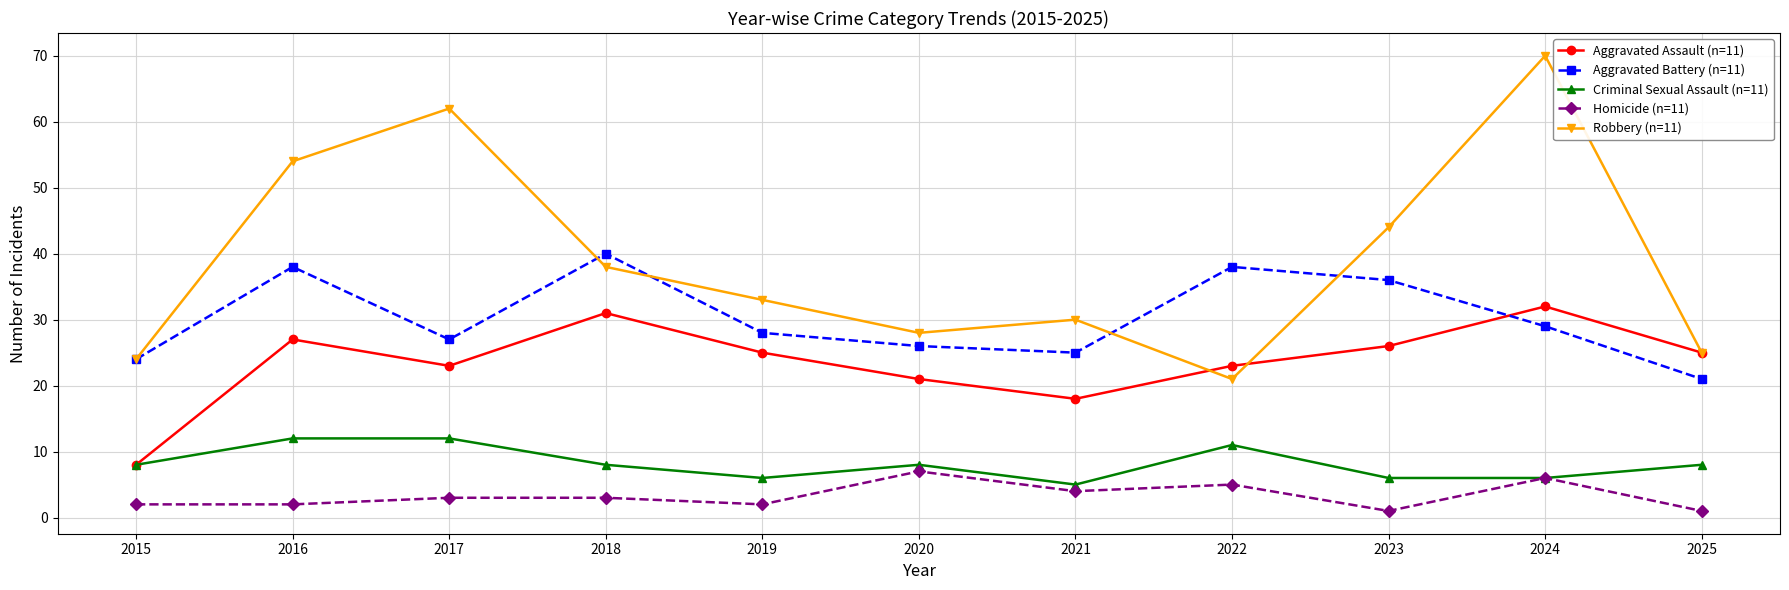

How many data points does each series have?

11